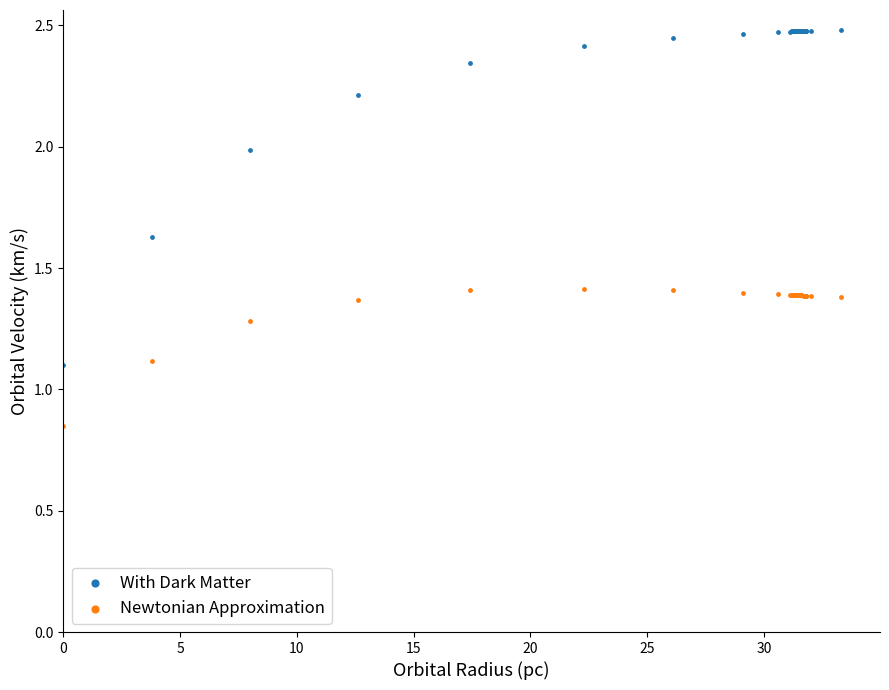

What is the X range (max minus min) for the scatter plot?

33.3